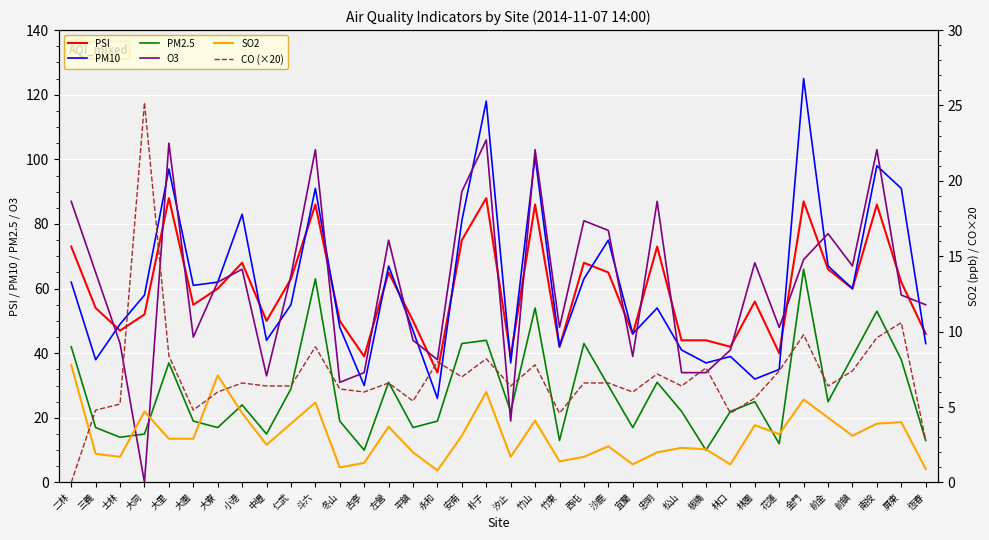

What is the value of the SO2 point at the 26th from the left?

2.3